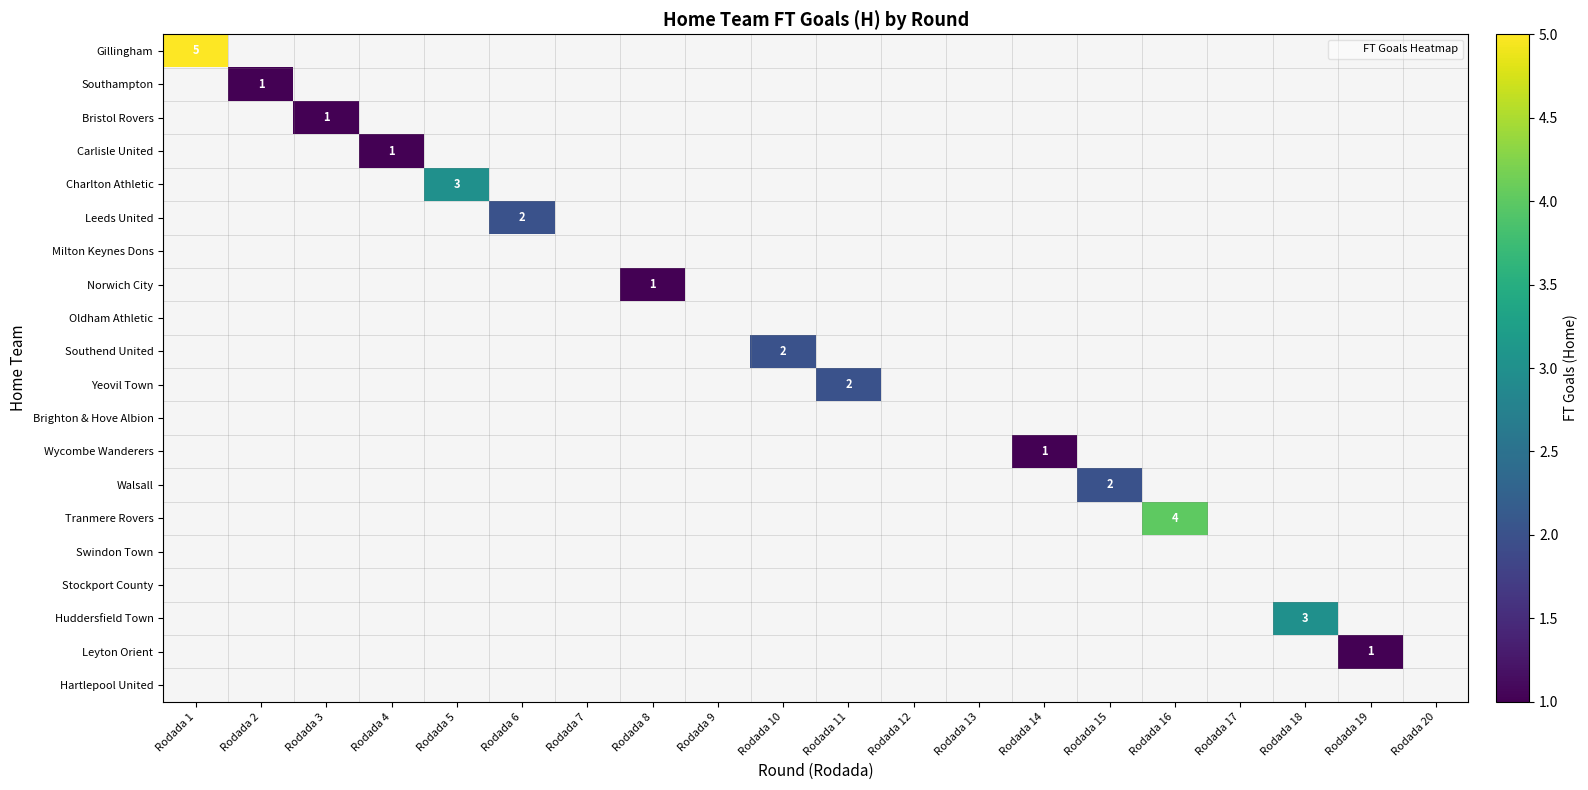

Which series has the largest range (max minus min)?

Gillingham